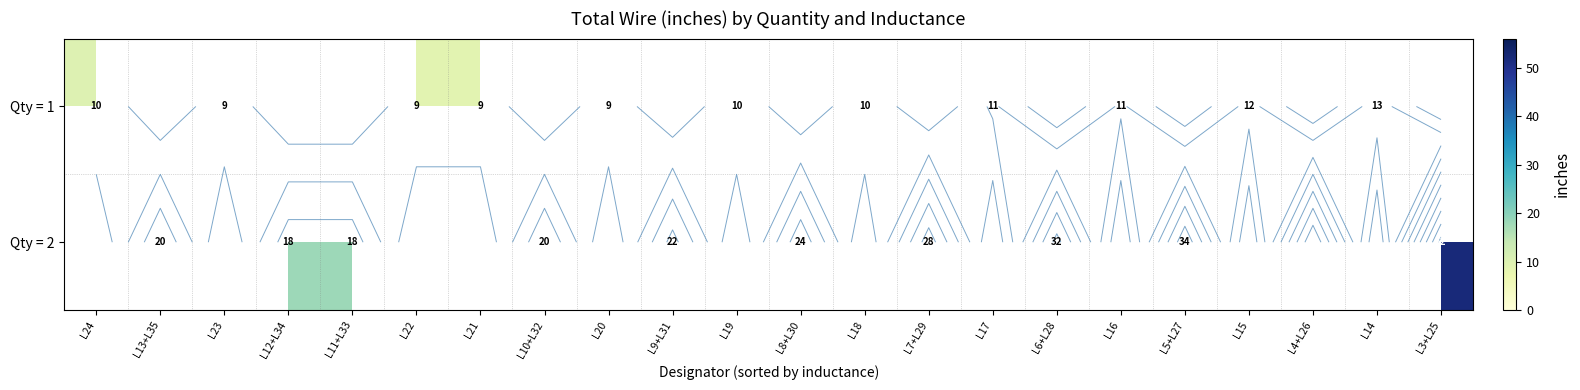

What is the greatest value displayed?

52.0